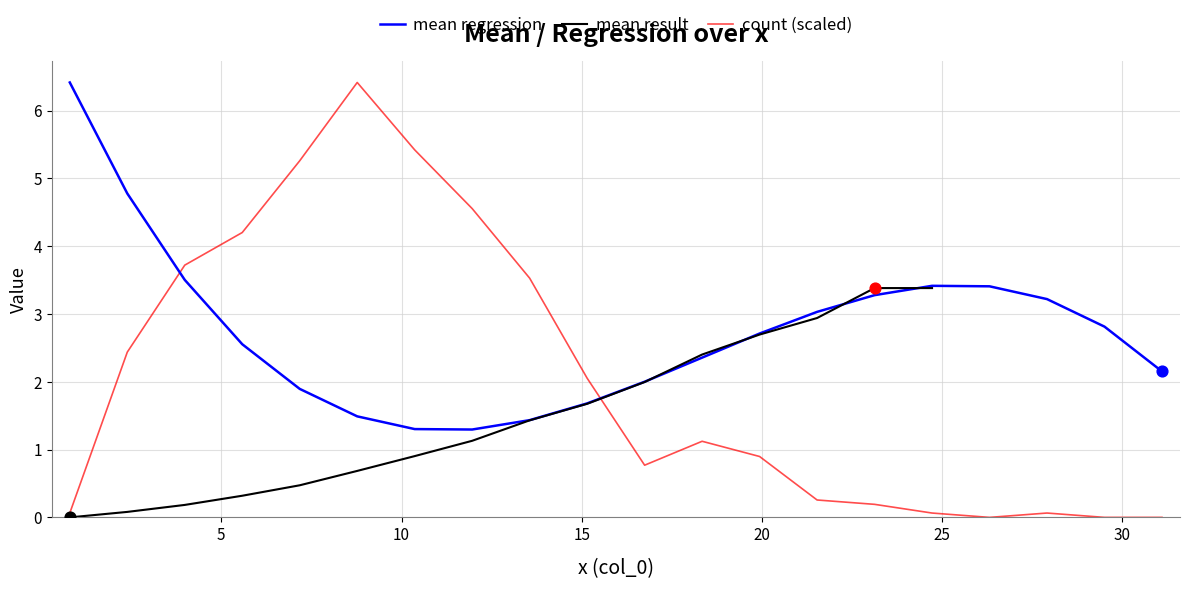

Which series reaches the minimum Y coordinate?

count (scaled)